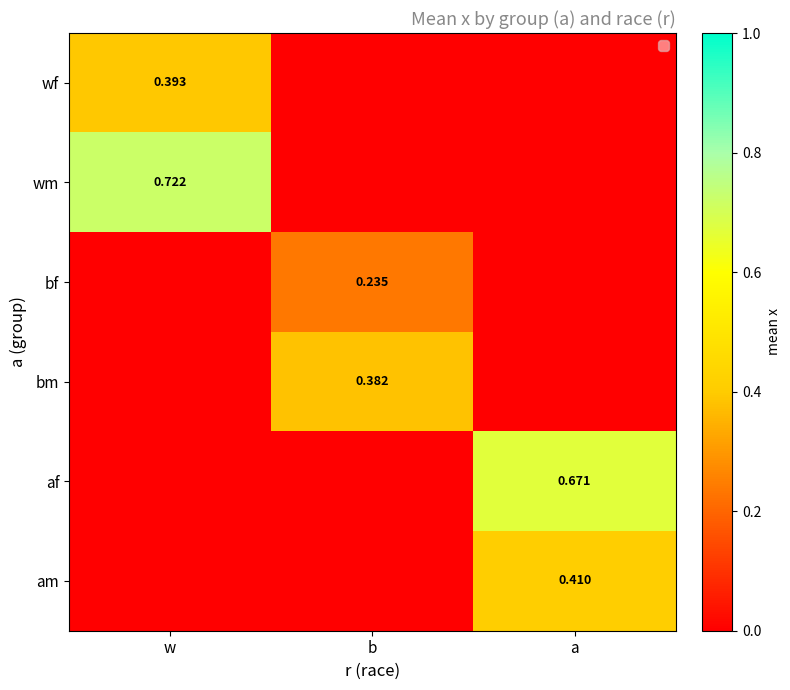

What is the highest value of the af series?

0.7